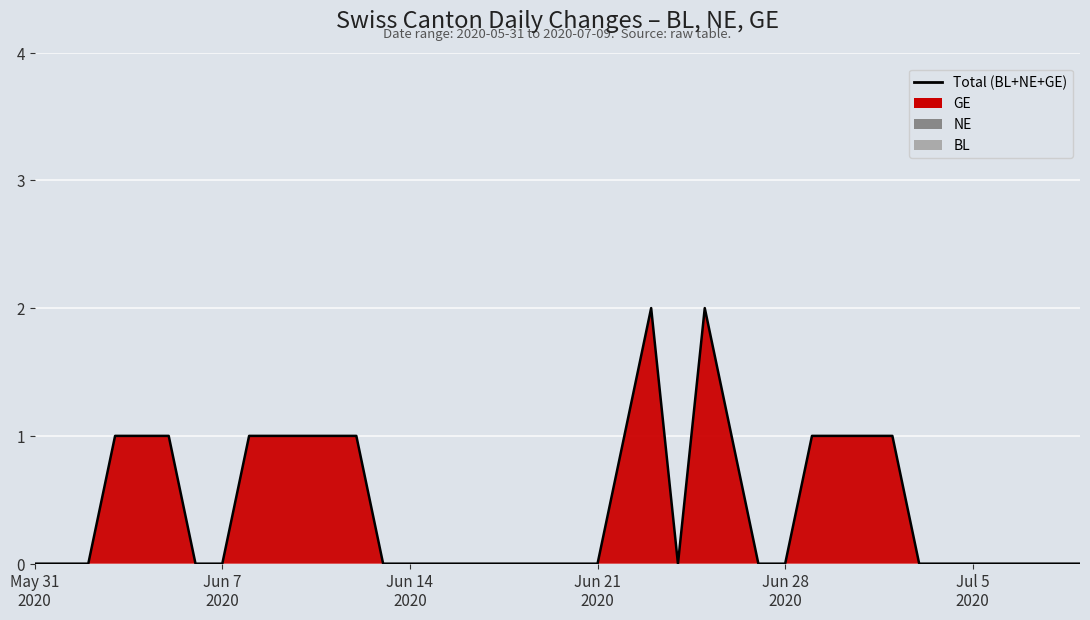

Reading left to right, extract all data points from this chart.

0	0	0	1	1	1	0	0	1	1	1	1	1	0	0	0	0	0	0	0	0	0	1	2	0	2	1	0	0	1	1	1	1	0	0	0	0	0	0	0